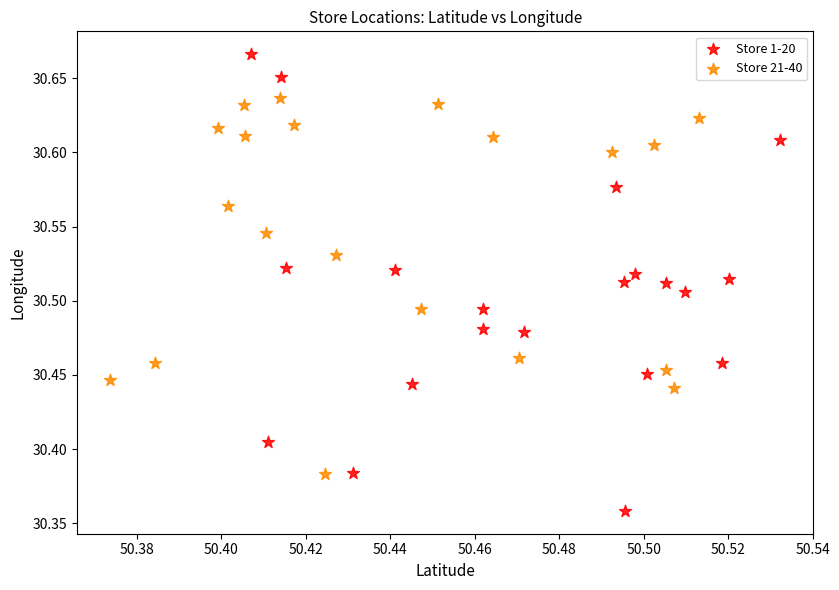

Which series has the widest spread of Y values?

Store 1-20